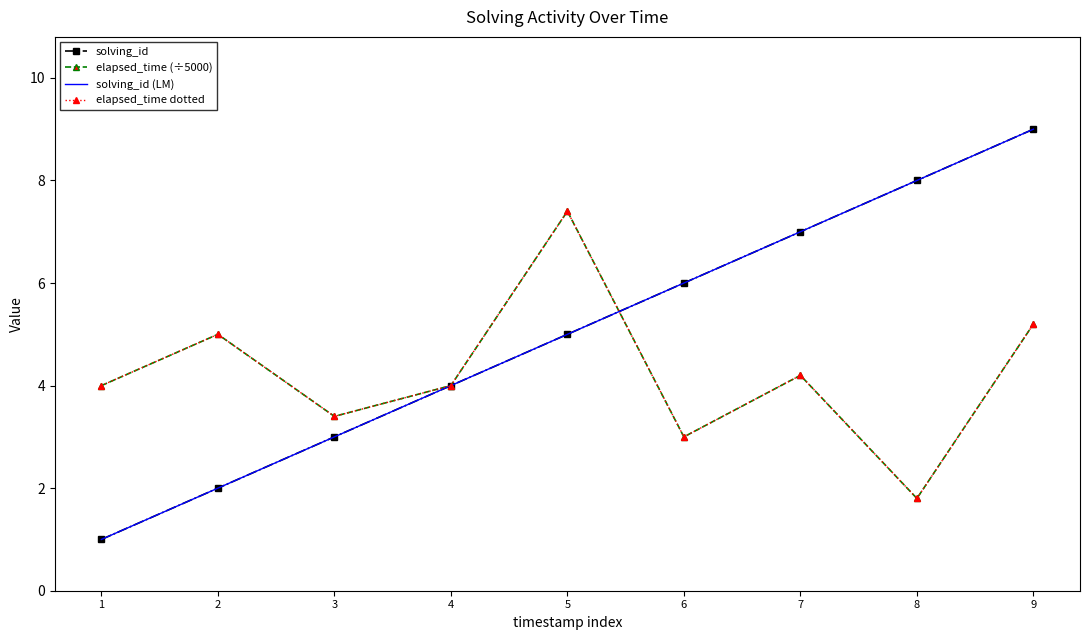

Reading right to left, list all the values displayed in this chart.

solving_id: 9.0	8.0	7.0	6.0	5.0	4.0	3.0	2.0	1.0
elapsed_time (÷5000): 5.2	1.8	4.2	3.0	7.4	4.0	3.4	5.0	4.0
solving_id (LM): 9.0	8.0	7.0	6.0	5.0	4.0	3.0	2.0	1.0
elapsed_time dotted: 5.2	1.8	4.2	3.0	7.4	4.0	3.4	5.0	4.0